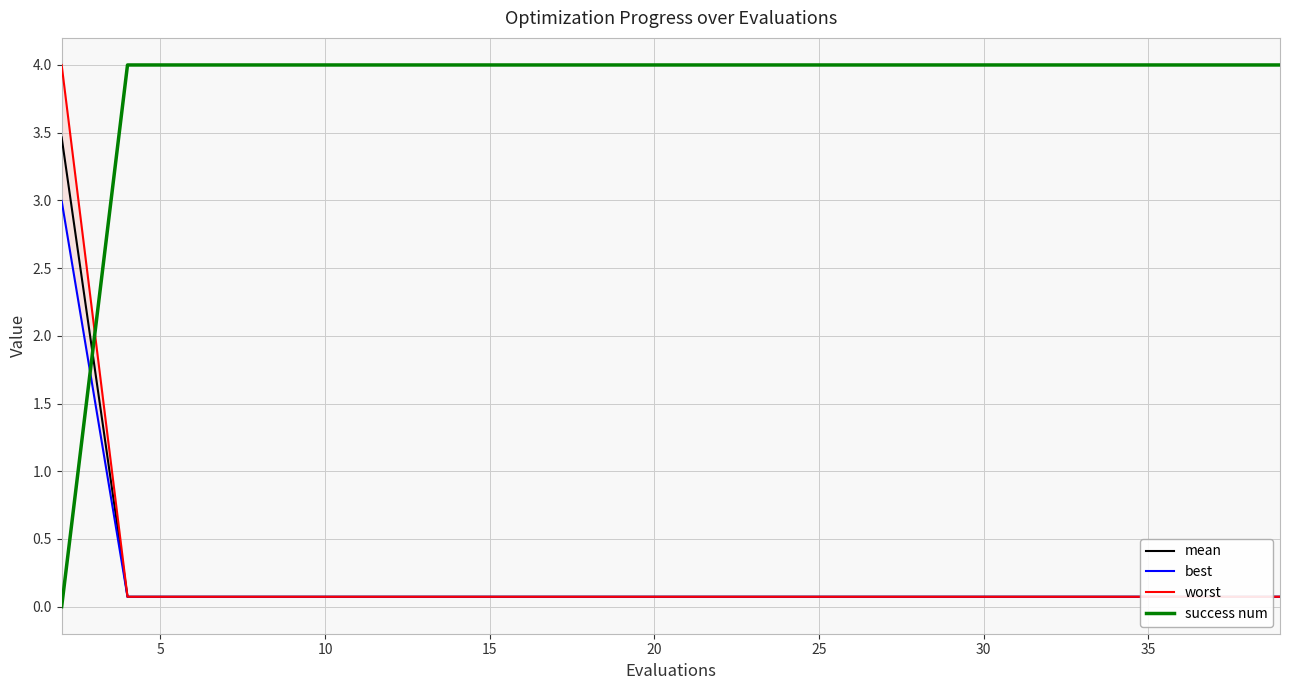

What is the maximum value for success num?

4